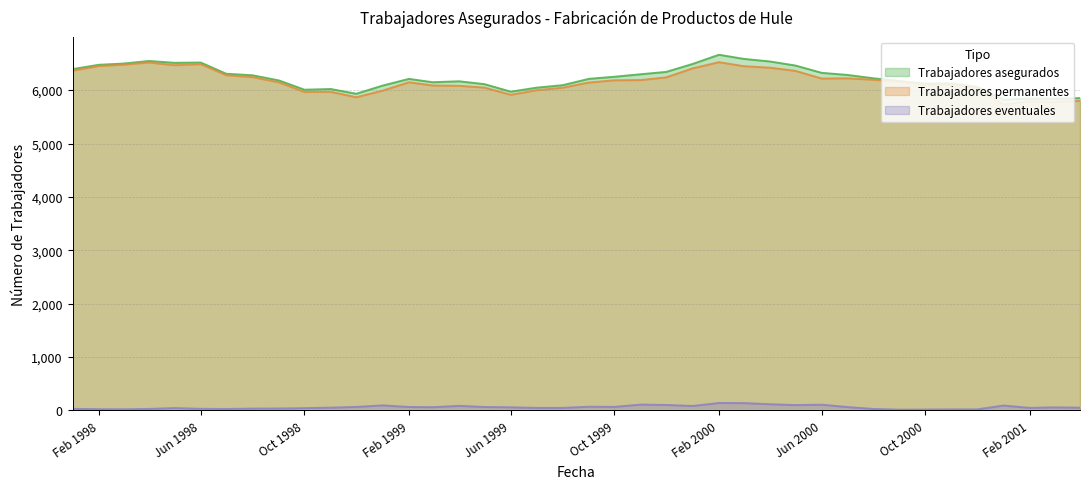

What is the maximum value shown in the chart?

6663